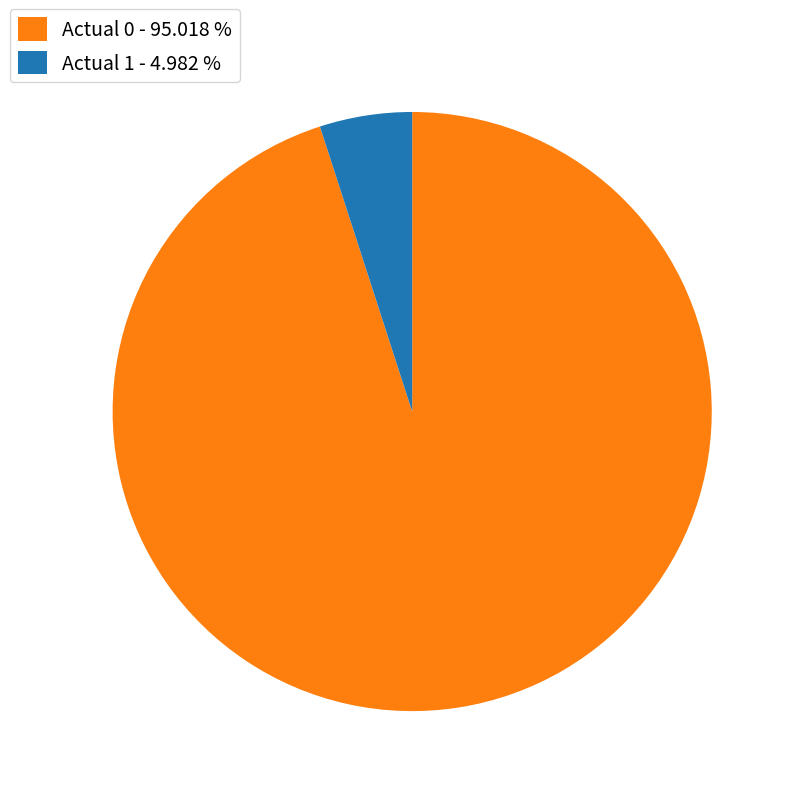

Count the number of slices in the pie.

2